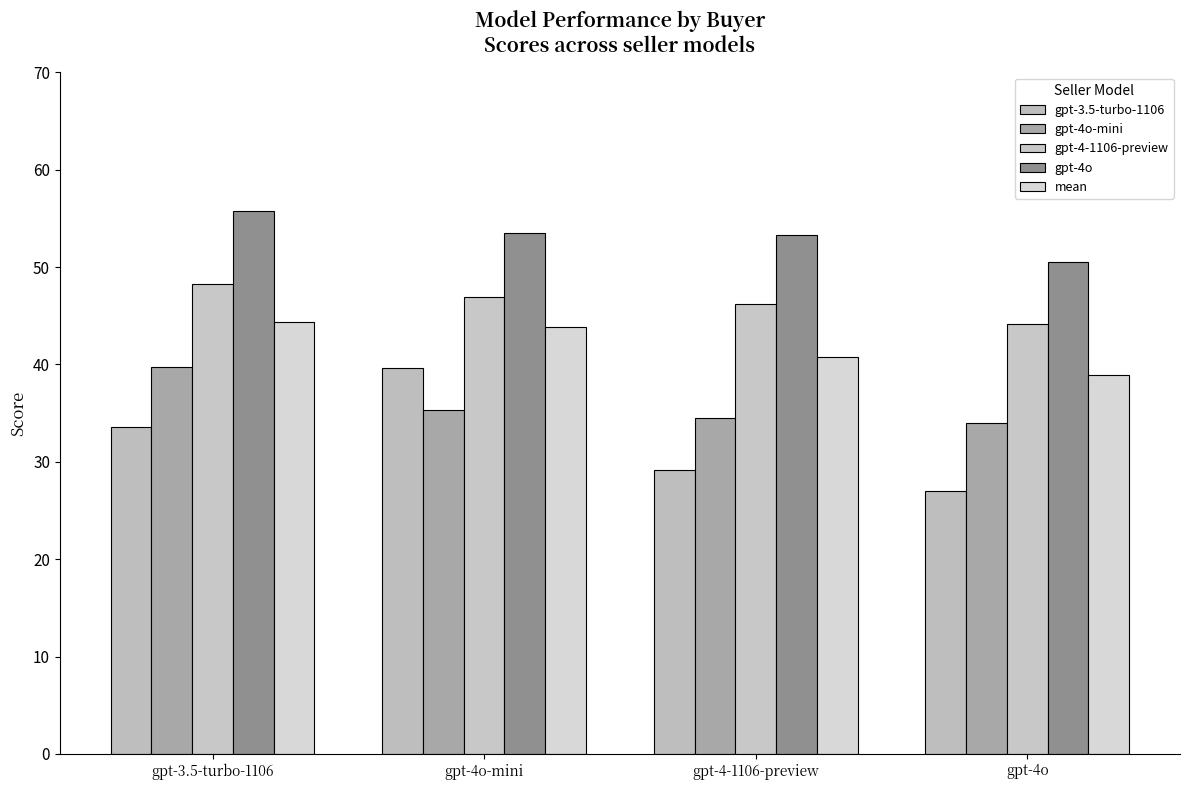

How many distinct data groups are displayed?

5